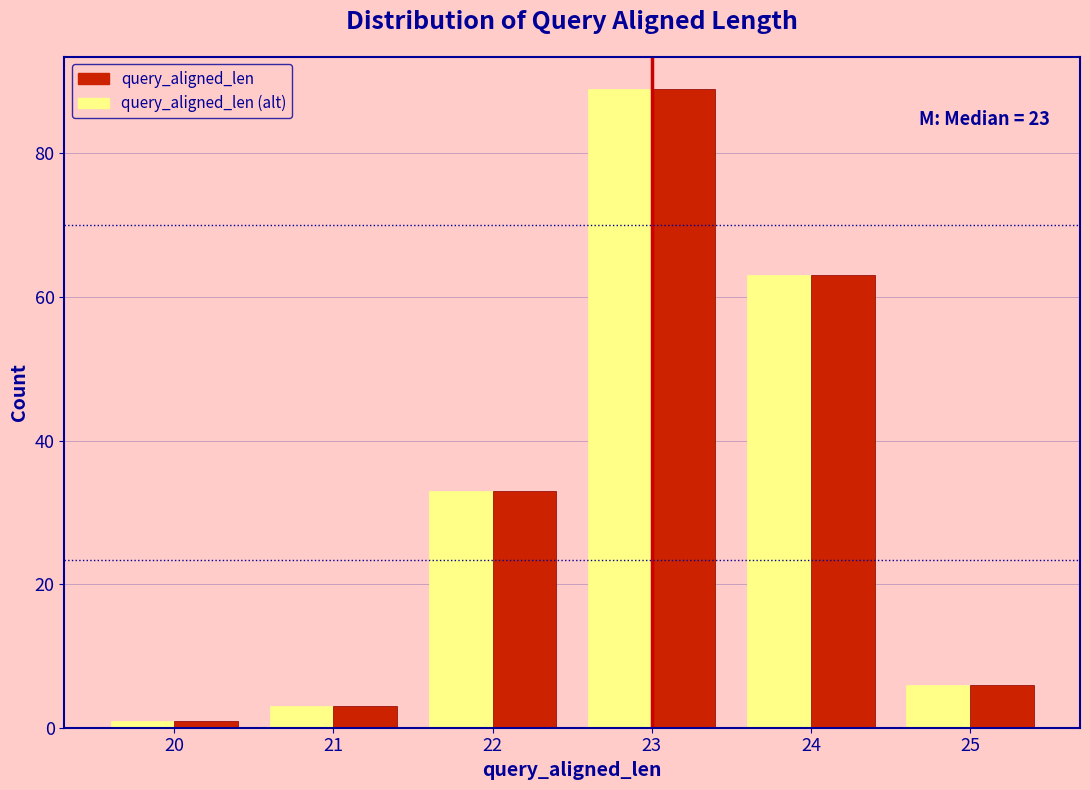

In the query_aligned_len (alt) series, which range on the x-axis has the tallest bar?

22.5 to 23.5